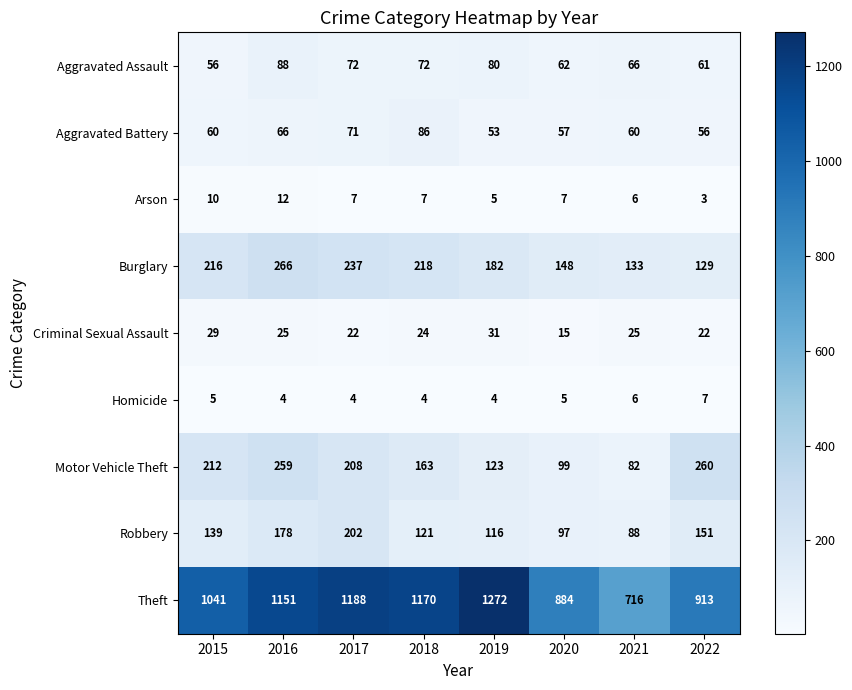

What is the spread (max minus min) of values at 2015?

1036